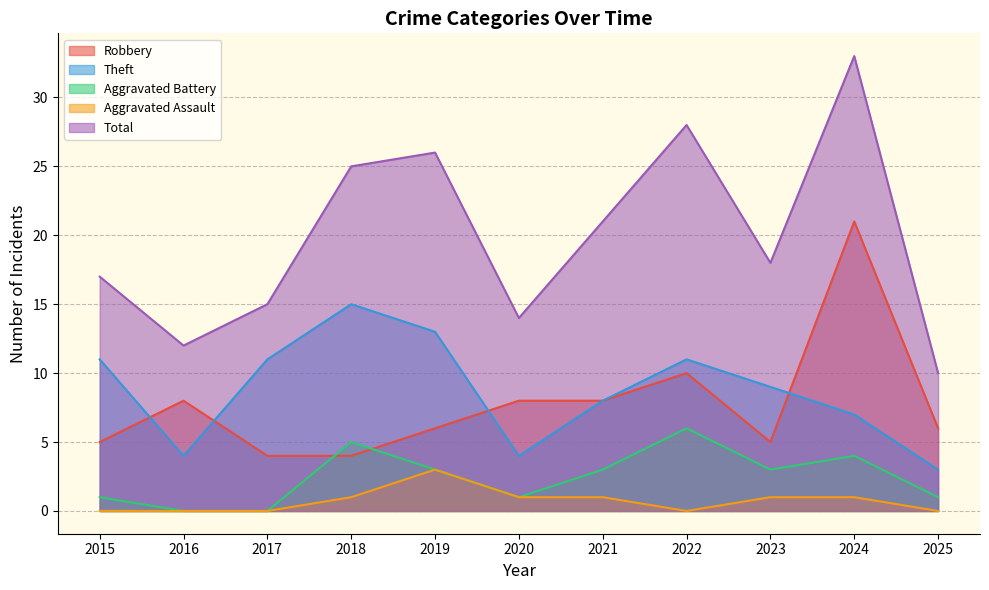

In Aggravated Assault, how many points are higher than both neighbors (excluding endpoints)?

1